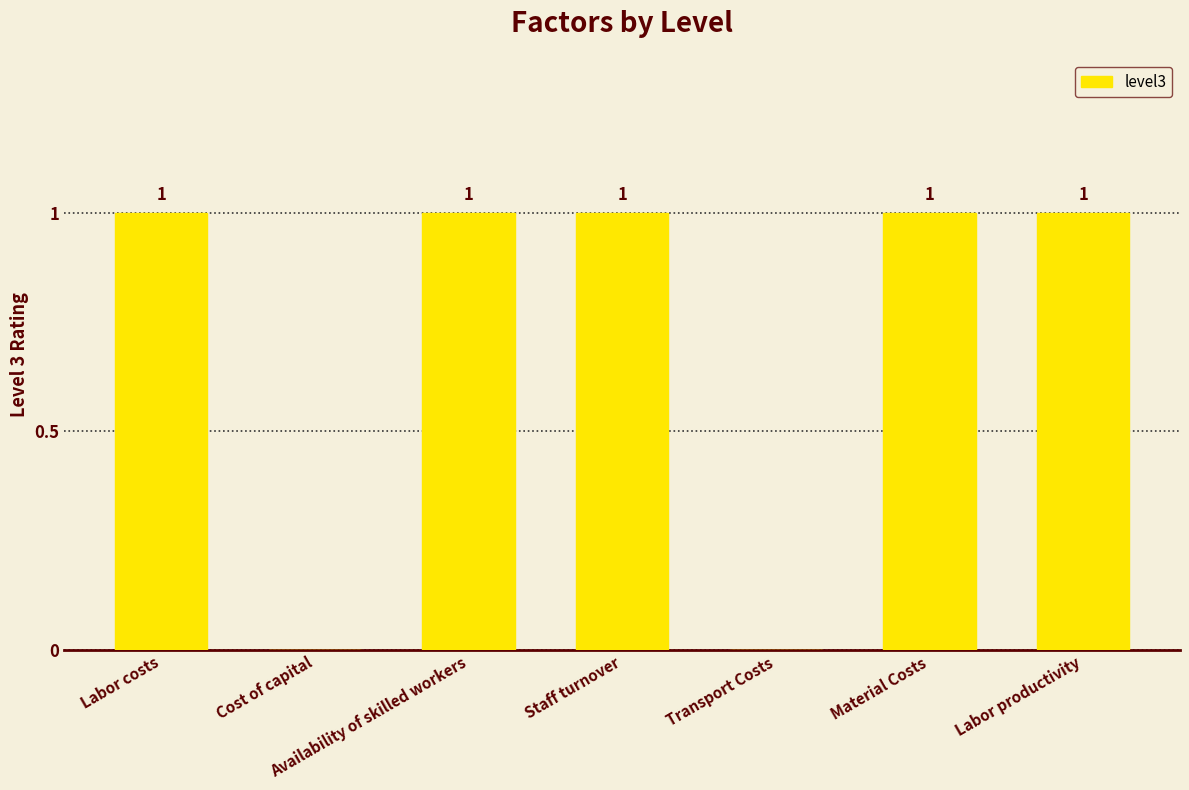

The value at Labor productivity is 1. True or false?

True